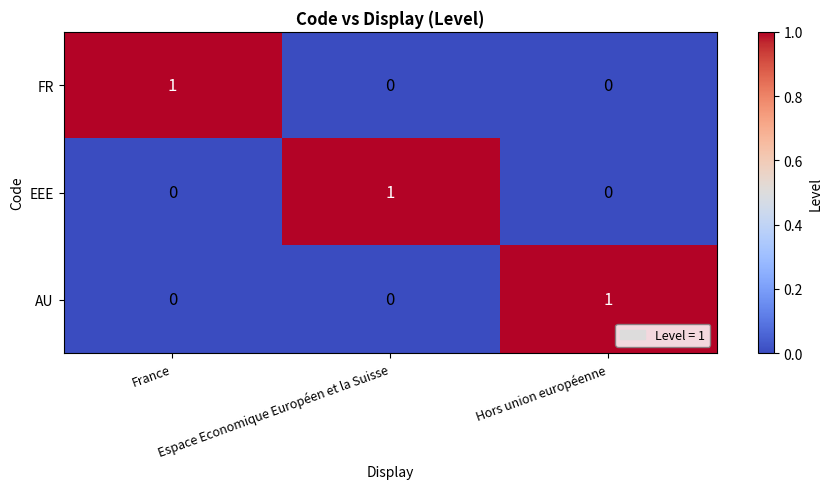

At how many categories does at least one series exceed 0?

3